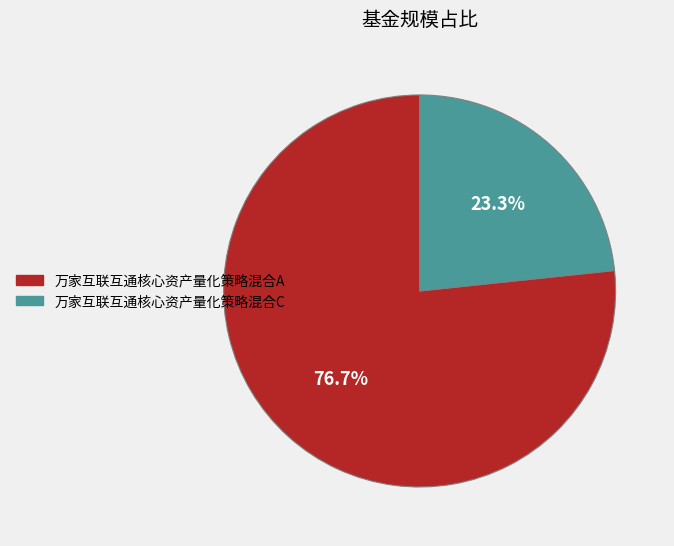

Which category accounts for the majority?

万家互联互通核心资产量化策略混合A